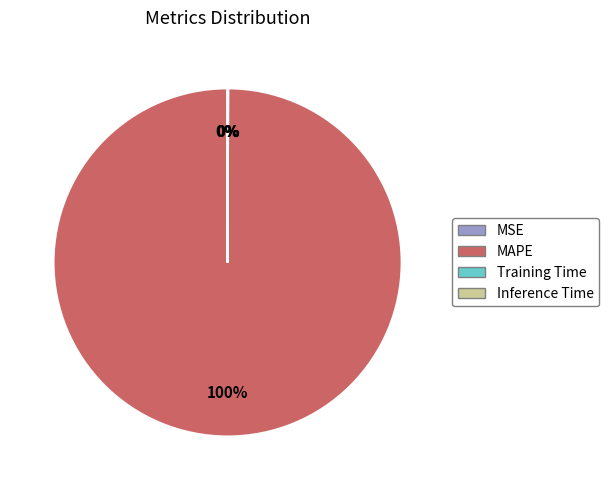

Which slice represents more than half of the pie?

MAPE